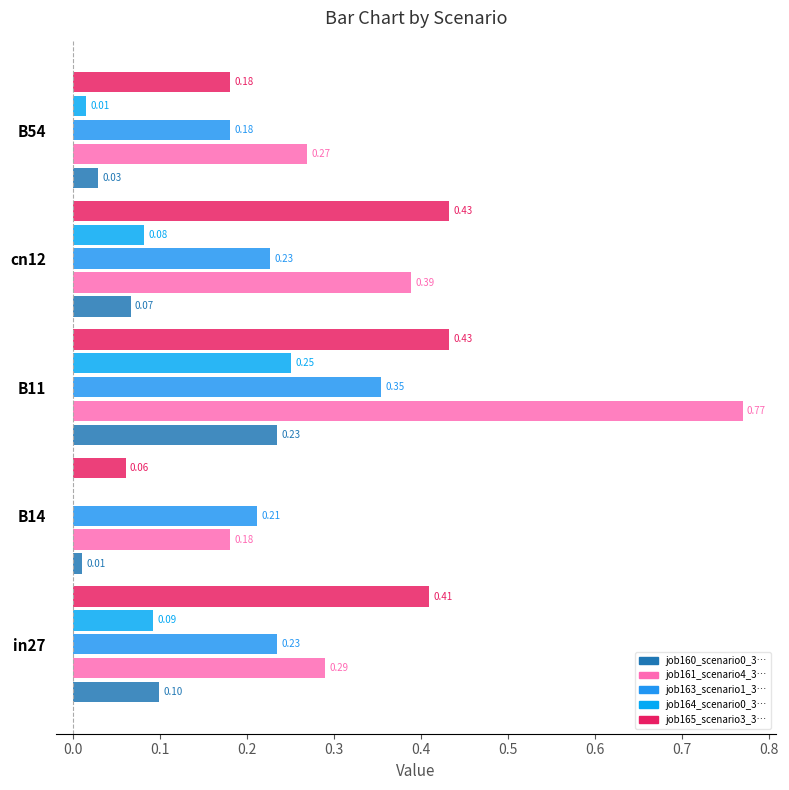

Reading left to right, what are all the values shown in this chart?

job160_scenario0_334: 0.1	0.0	0.2	0.1	0.0
job161_scenario4_335: 0.3	0.2	0.8	0.4	0.3
job163_scenario1_338: 0.2	0.2	0.4	0.2	0.2
job164_scenario0_339: 0.1	0.0	0.3	0.1	0.0
job165_scenario3_342: 0.4	0.1	0.4	0.4	0.2